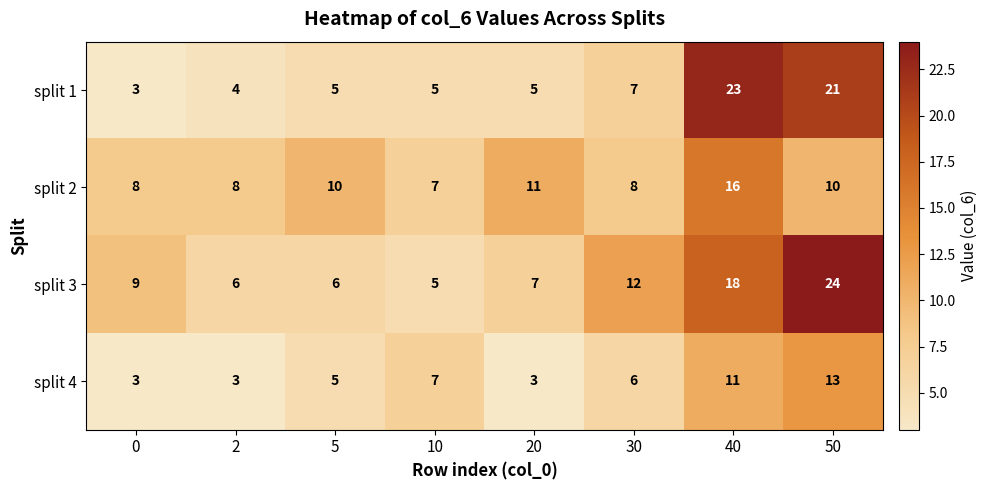

What is the total value across all series at 2?

21